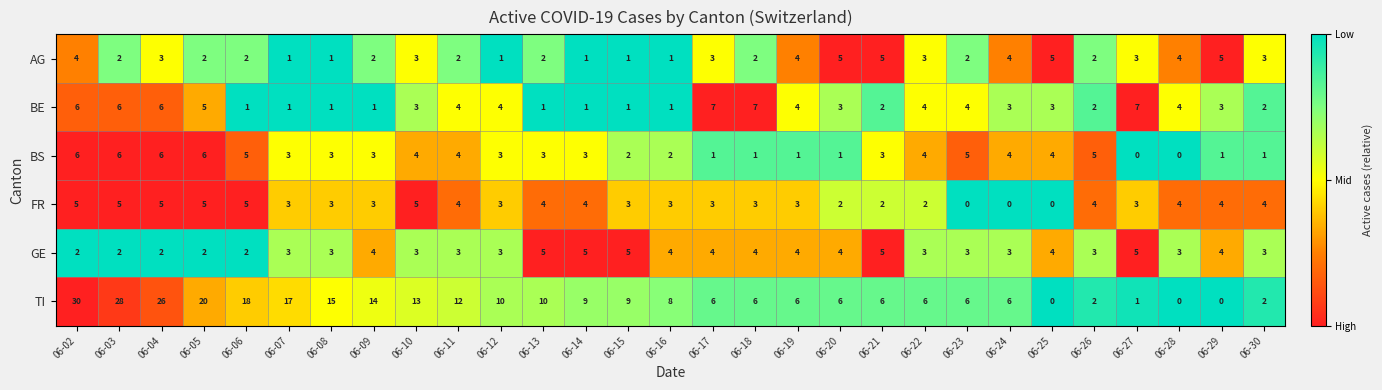

True or false: TI has a value of 9 at 06-28.

False